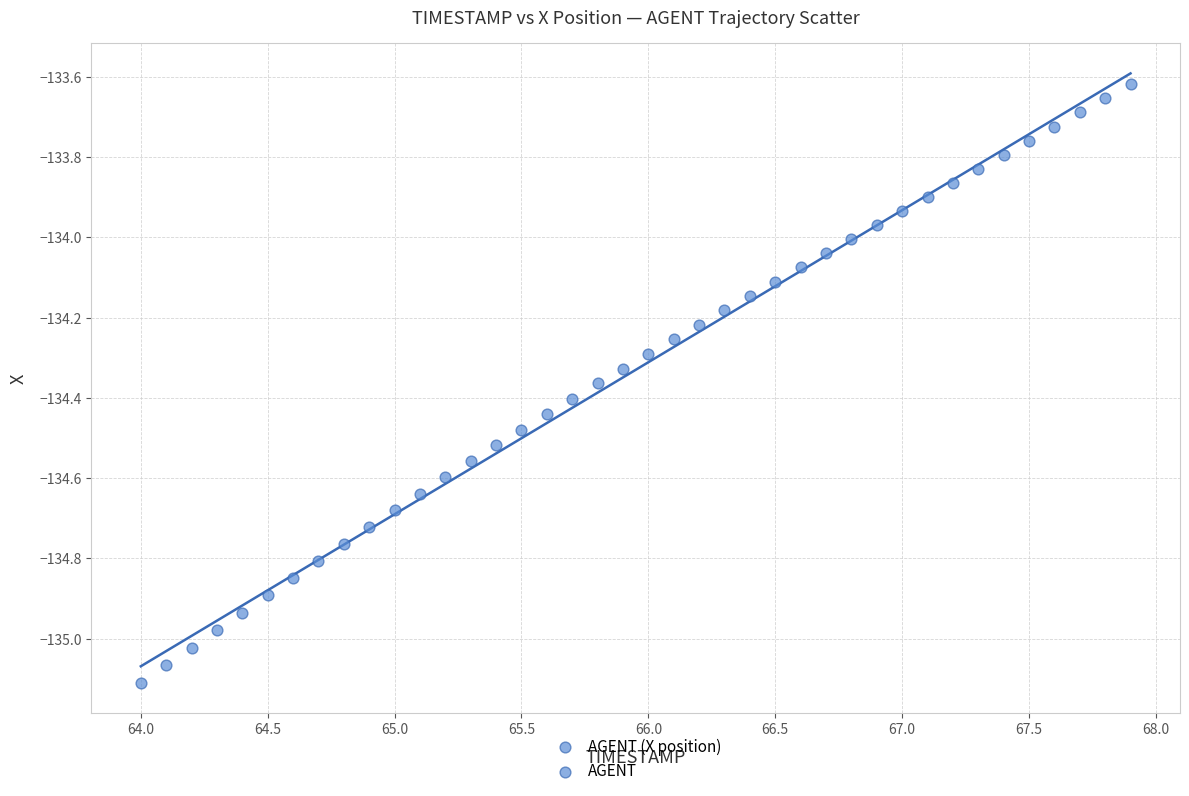

What is the range of X values (max minus min)?

3.9